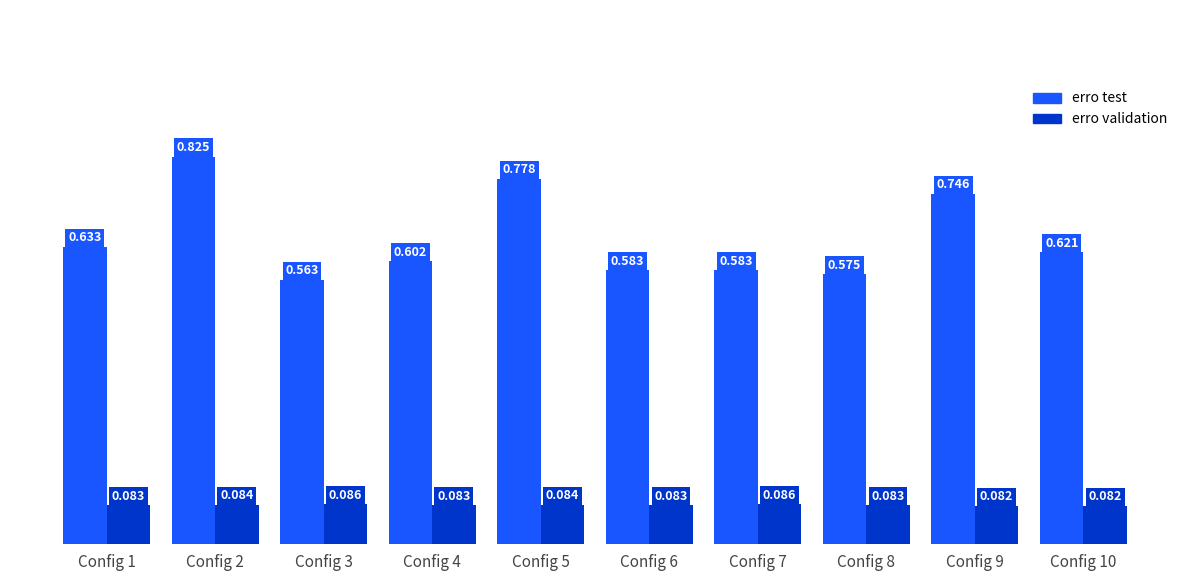

How many bars are there in each group?

2